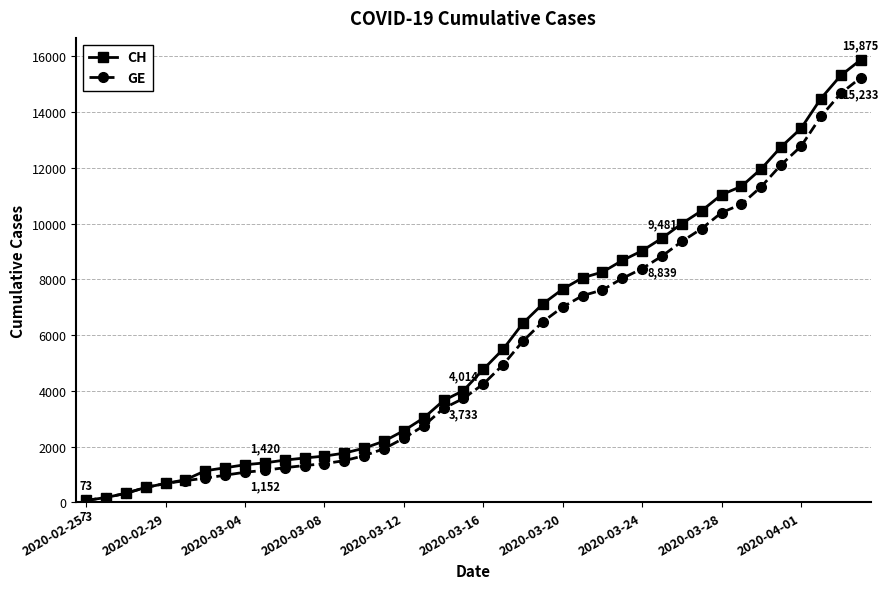

Which series has the widest spread of values?

CH